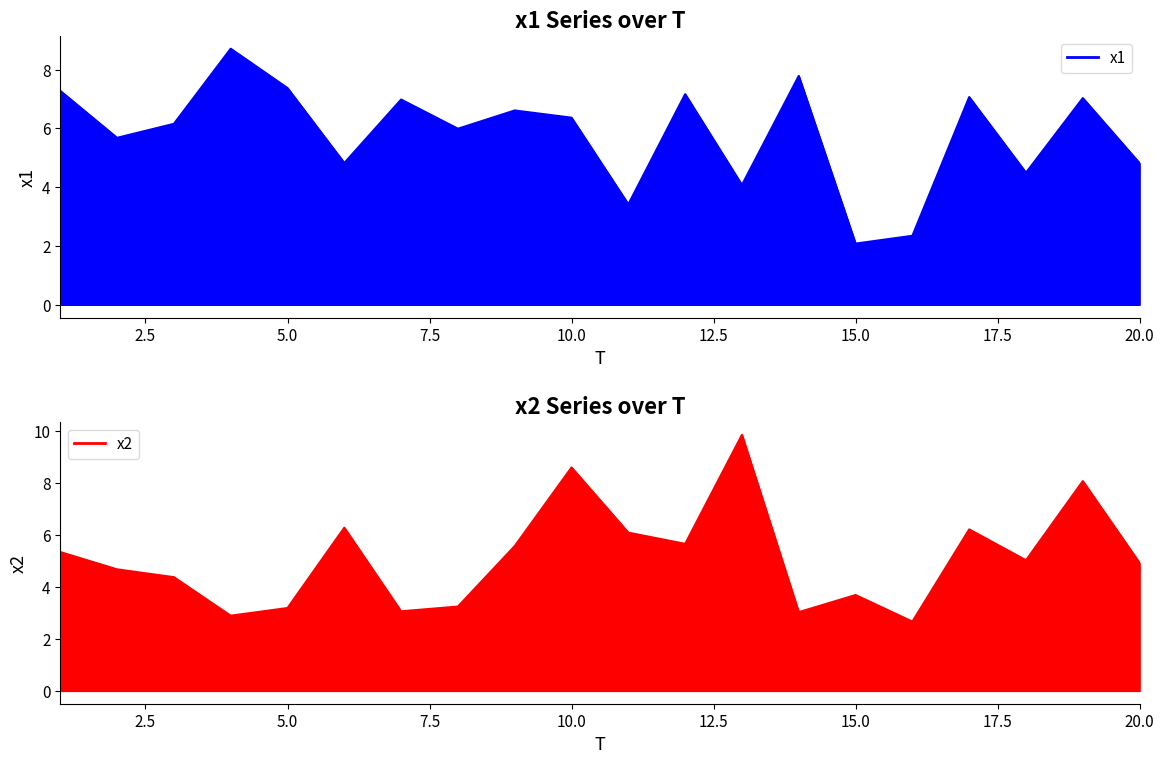

What is the spread (max minus min) of values at 19?

1.1